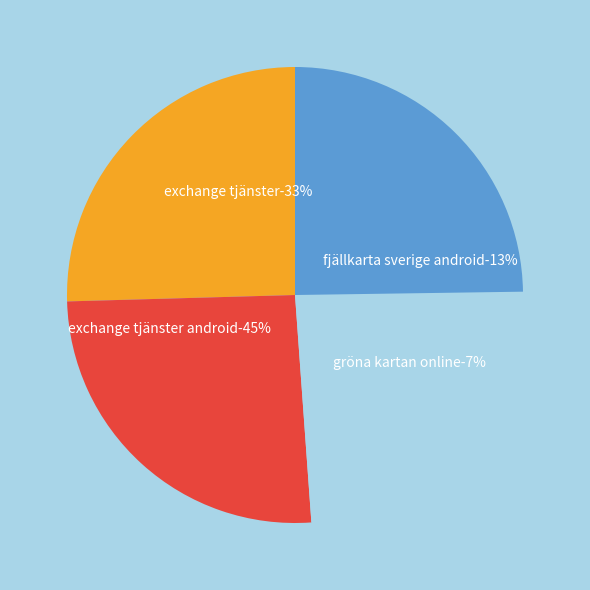

What percentage is NOT represented by 13.0?

86.6%